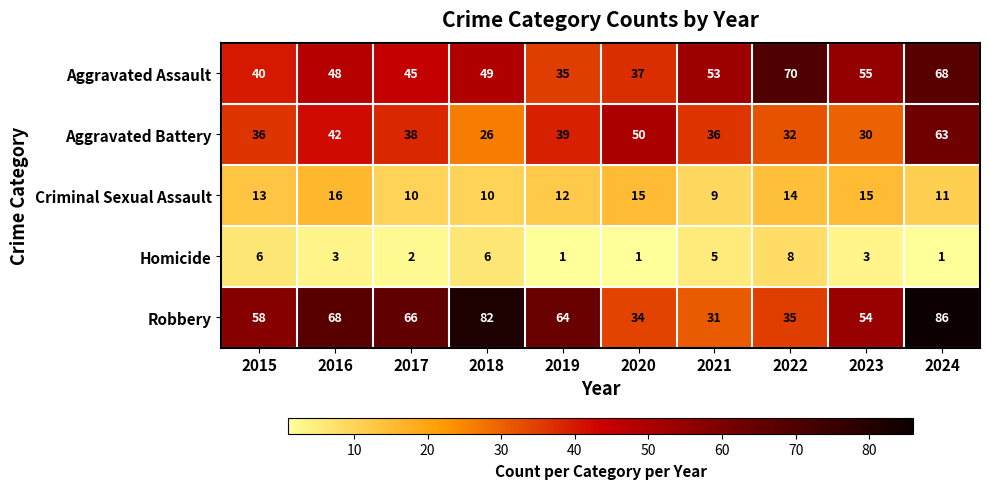

Rank the series at 2018 from lowest to highest value.

Homicide, Criminal Sexual Assault, Aggravated Battery, Aggravated Assault, Robbery